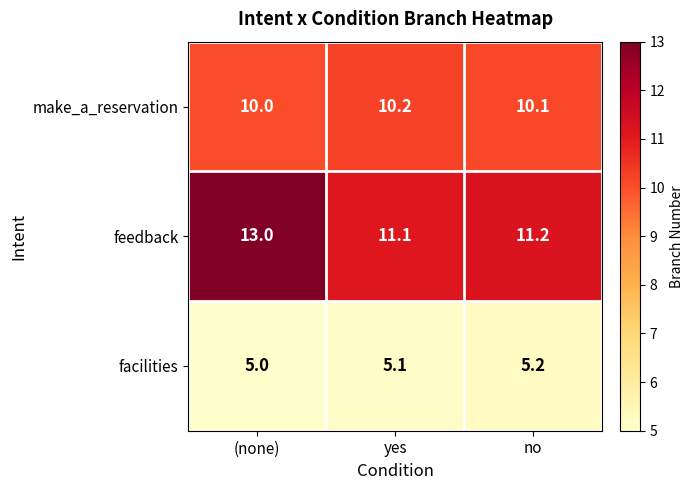

True or false: facilities has a value of 7.7 at (none).

False